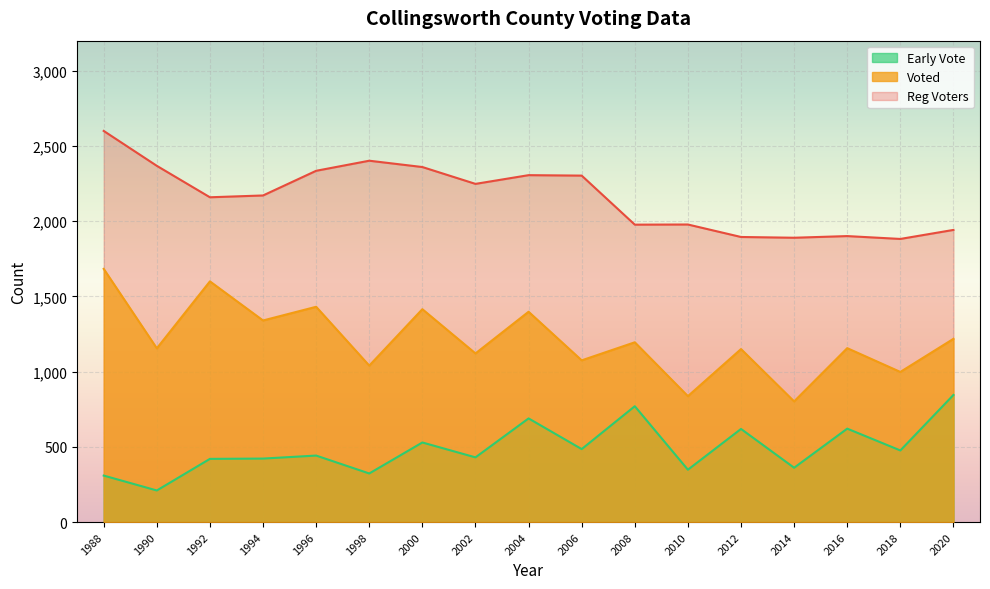

What is the value of the Early Vote point at the 4th from the left?

422